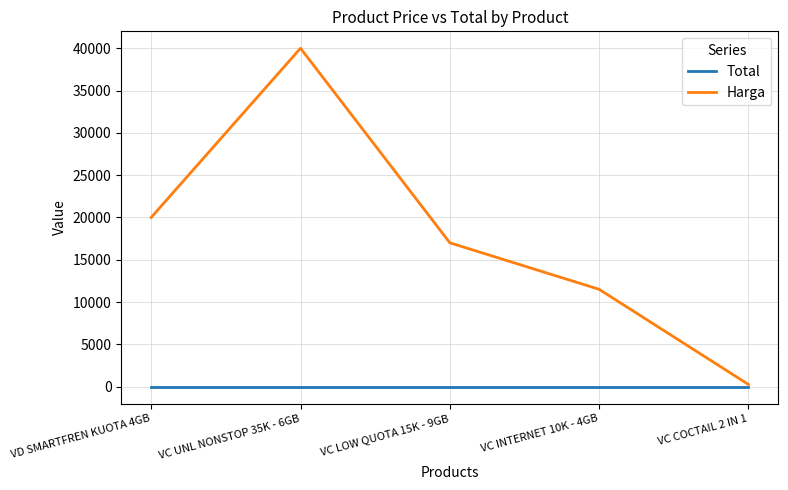

Reading left to right, list all the values displayed in this chart.

Total: 0	0	0	0	0
Harga: 20000	40000	17000	11500	250